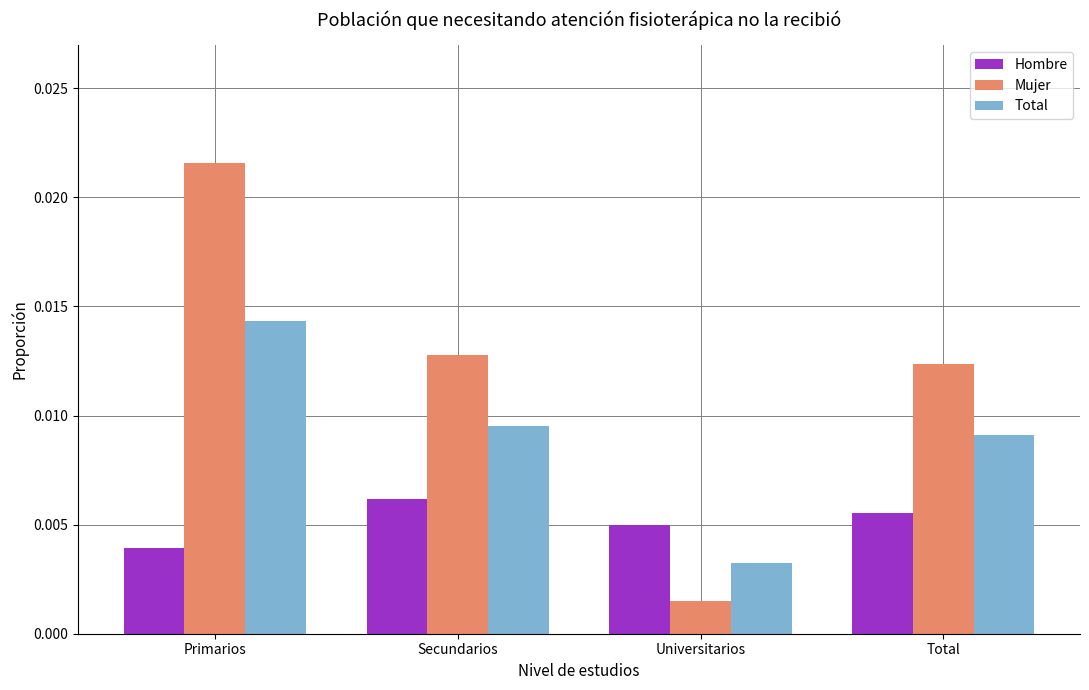

Rank the series at Primarios from lowest to highest value.

Hombre, Total, Mujer